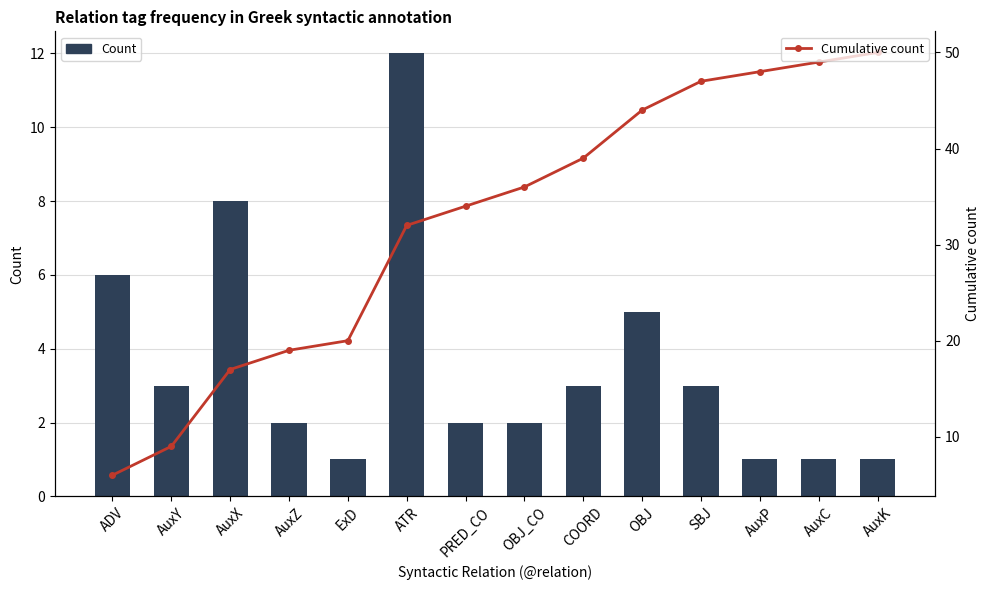

Rank the series at ADV from lowest to highest value.

Count, Cumulative count